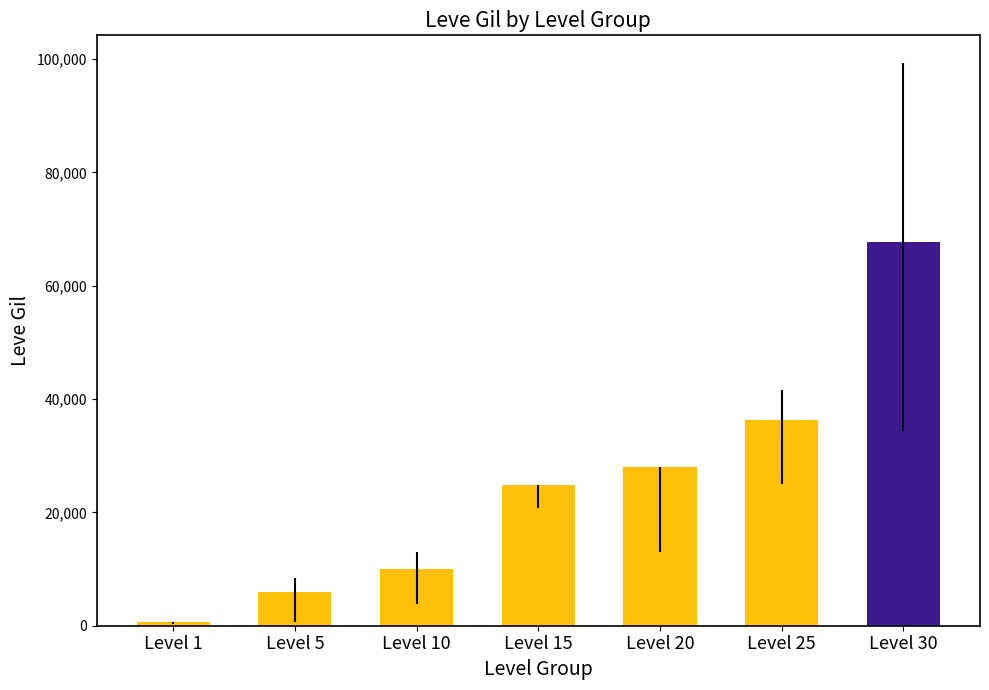

What is the sum of the values at Level 10 and Level 15?

34780